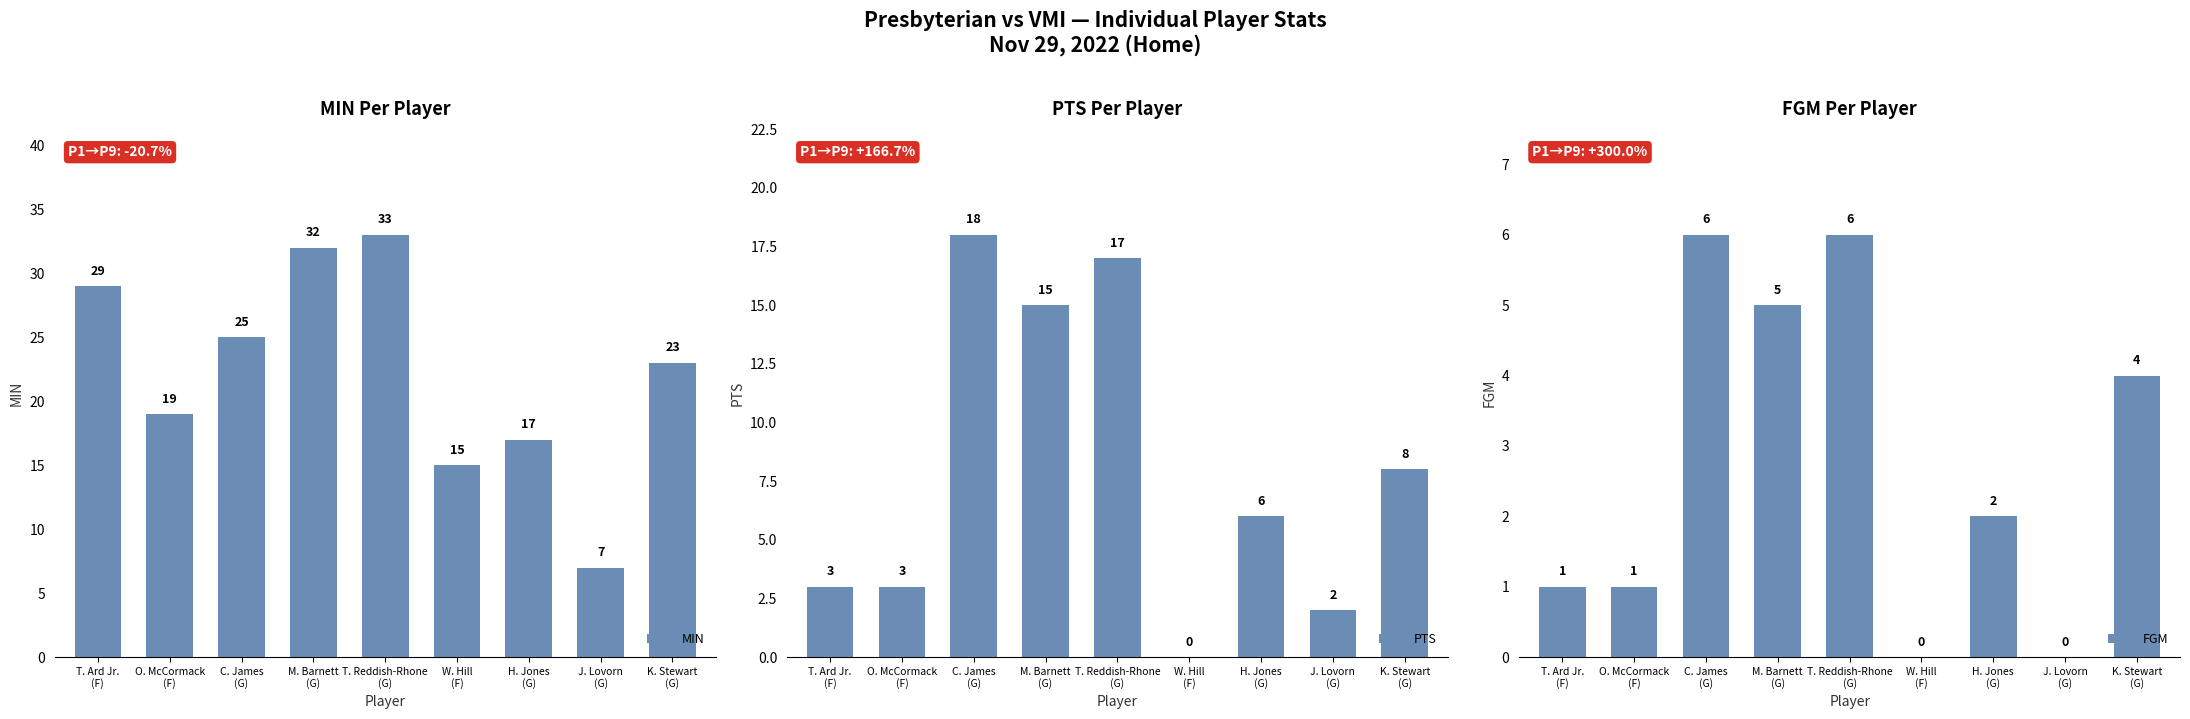

At which label is FGM closest to 3?

H. Jones
(G)